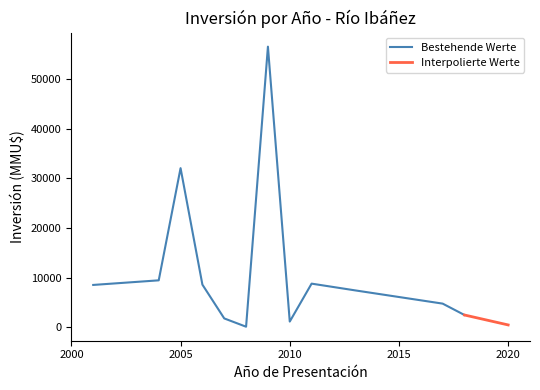

What is the highest value of the Bestehende Werte series?

56512